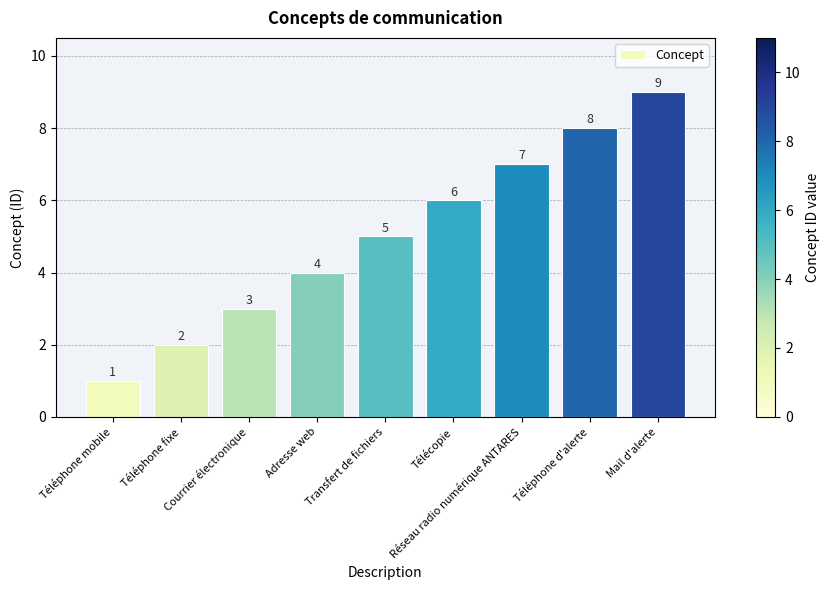

What is the approximate value at Télécopie?

6